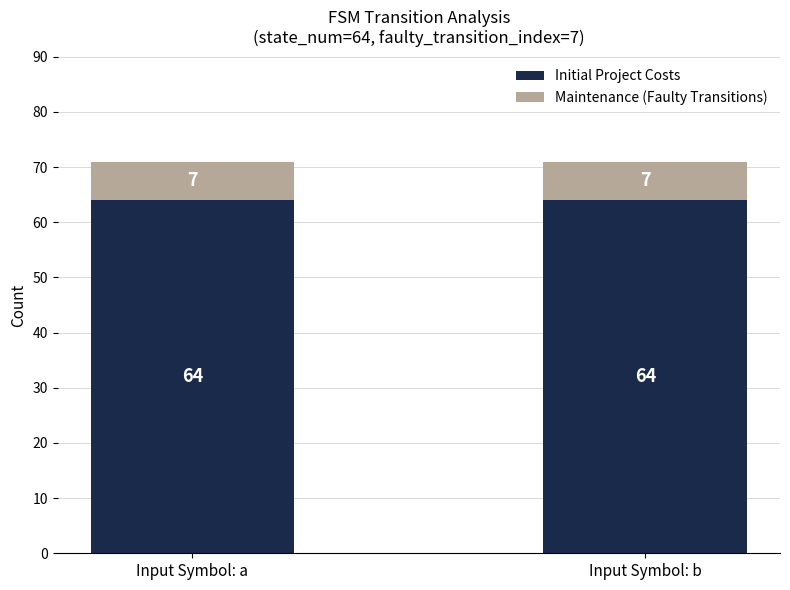

True or false: Initial Project Costs has a value of 64 at Input Symbol: a.

True